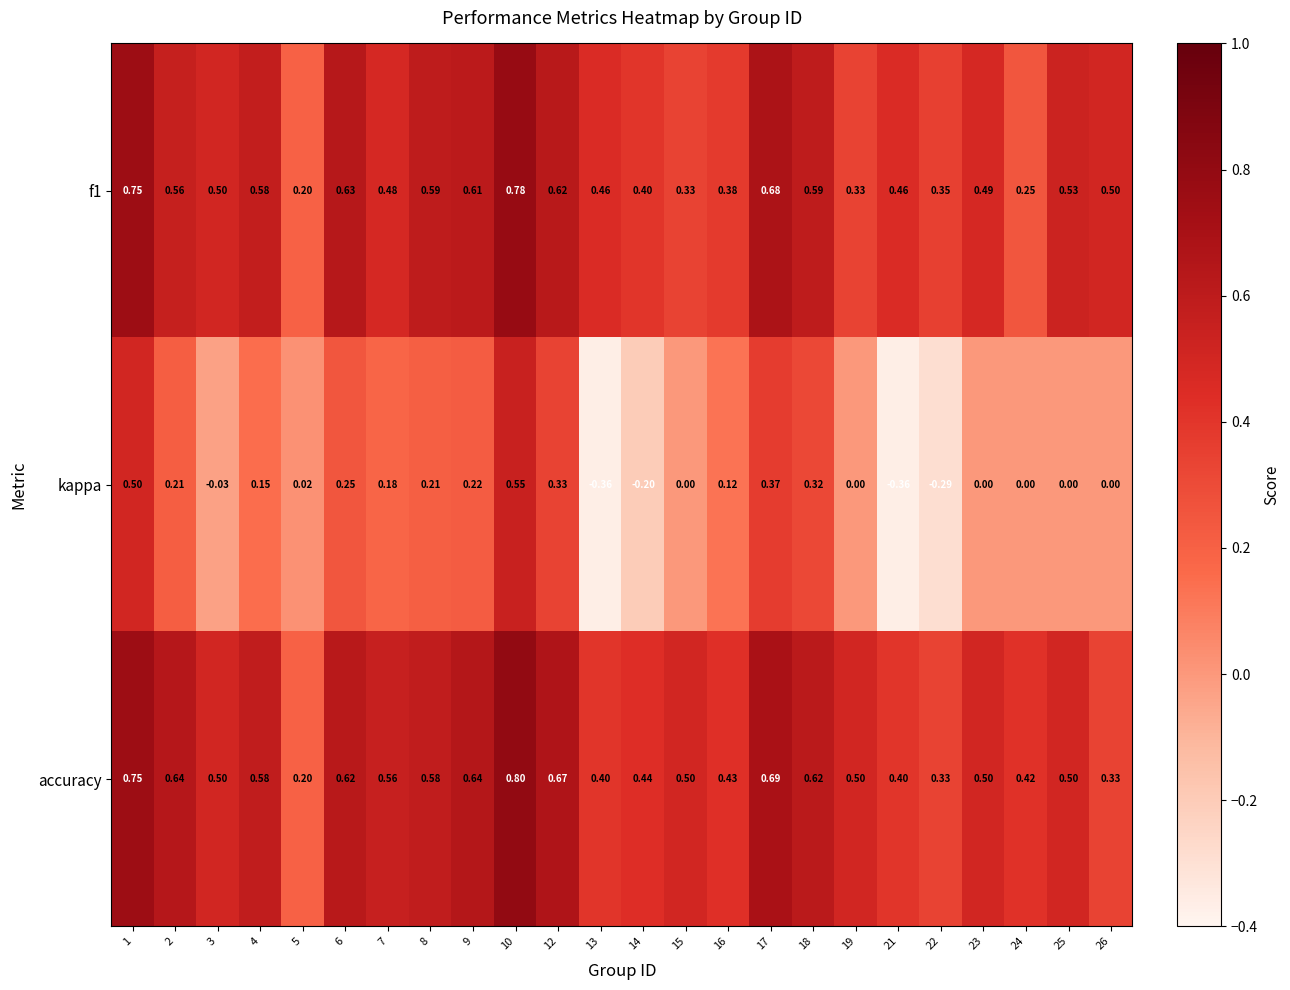

Which series changed the most between 9 and 22?

kappa